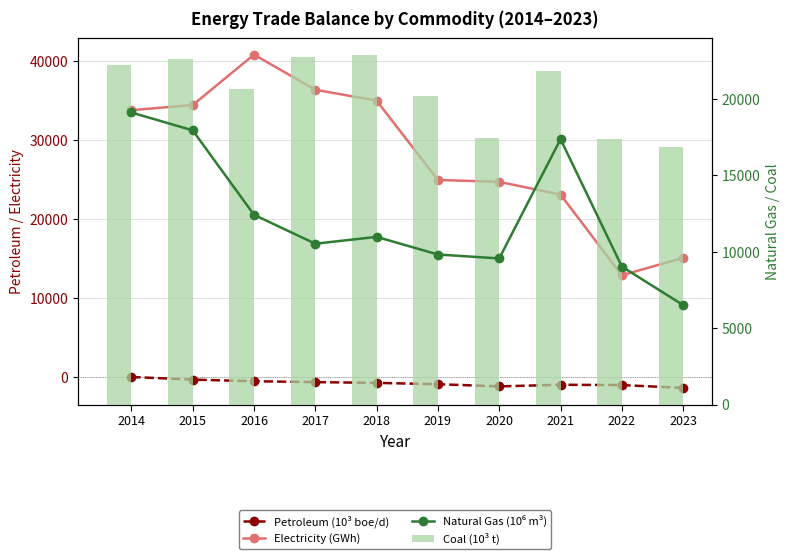

Reading right to left, what are all the values shown in this chart?

Petroleum (10³ boe/d): -1323.1	-968.8	-928.9	-1132.6	-854.2	-692.1	-591.8	-482.4	-274.7	56.1
Electricity (GWh): 15107.9	12907.9	23102.7	24717.7	24956.6	34978.9	36354.7	40794.8	34422.3	33775.2
Natural Gas (10⁶ m³): 6501.9	9019.1	17350.7	9552.7	9809.4	10962.2	10515.0	12405.5	17925.5	19093.5
Coal (10³ t): 16847.9	17380.5	21782.6	17423.7	20165.5	22825.0	22744.9	20609.7	22567.7	22169.0